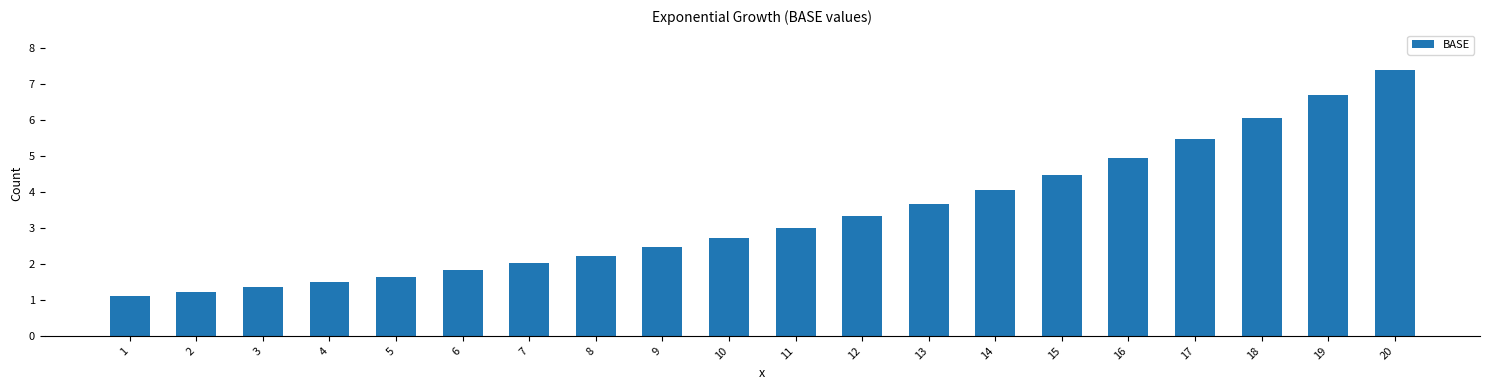

What is the difference between the maximum and minimum values?

6.3